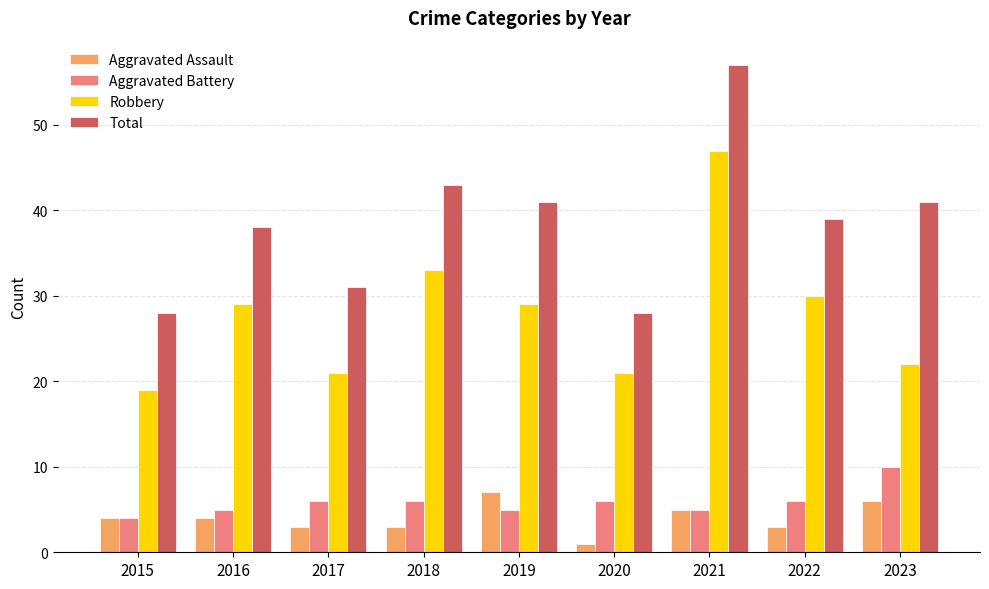

What is the highest value of the Aggravated Assault series?

7